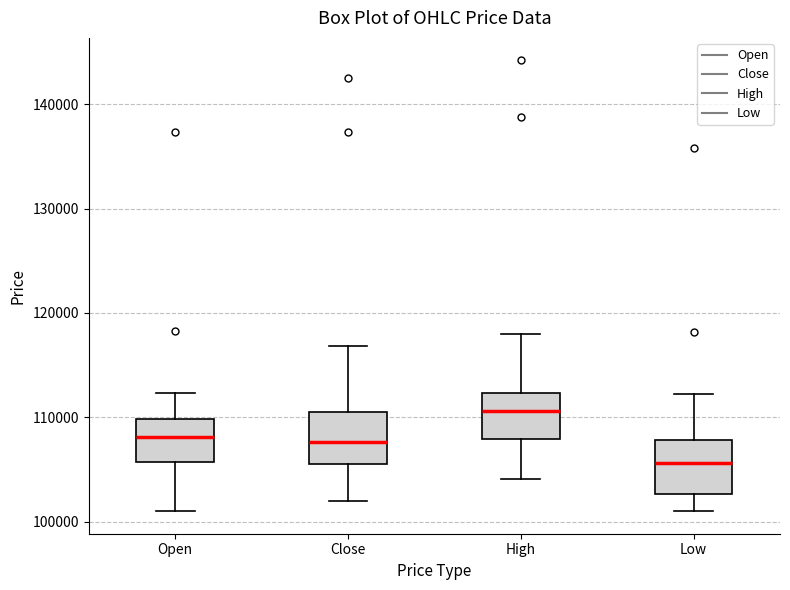

Where does the median line of the box for High sit on the y-axis? The values are not printed on the chart, so give them approximately, as read against the axis.

111000